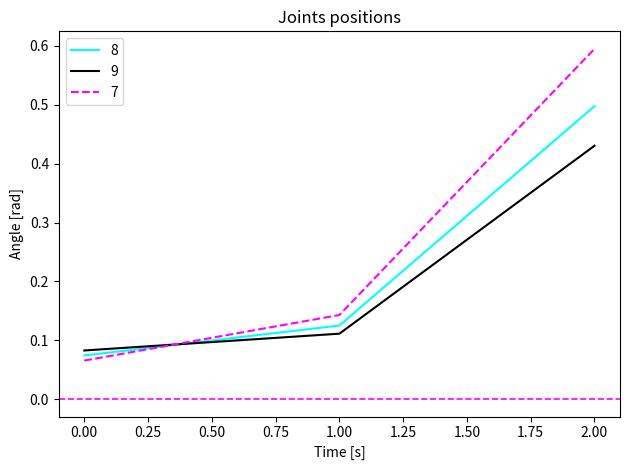

Does the chart have visible grid lines?

No